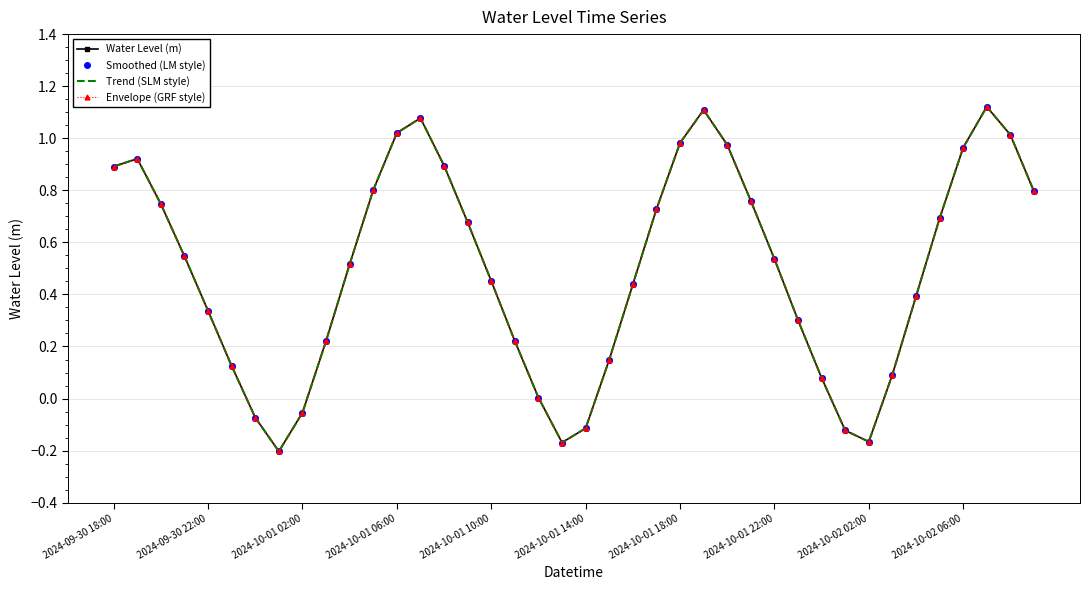

How many categories are shown in the chart?

40